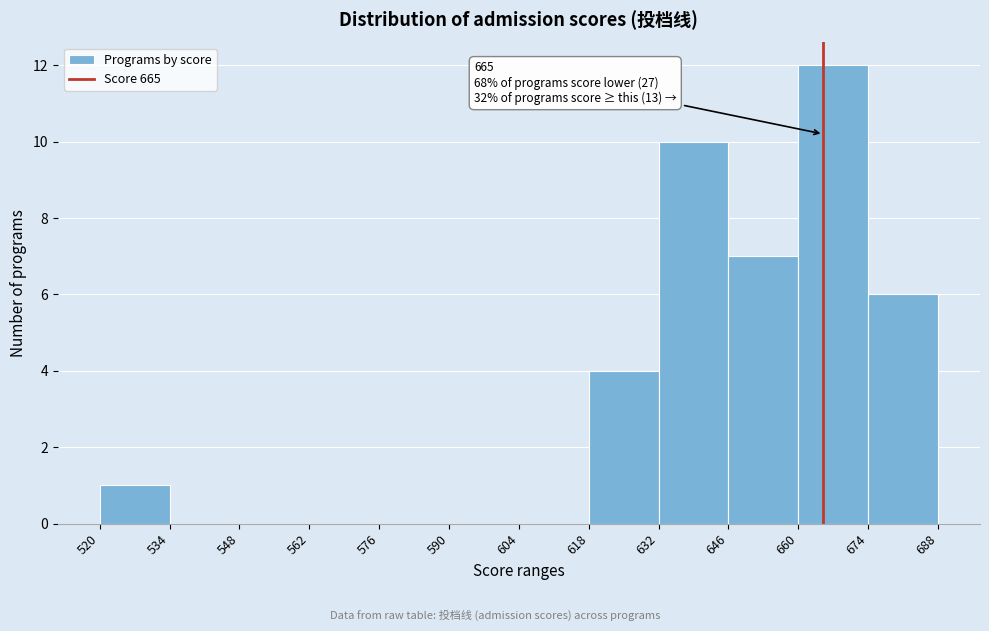

Which range on the x-axis has the tallest bar?

660 to 674